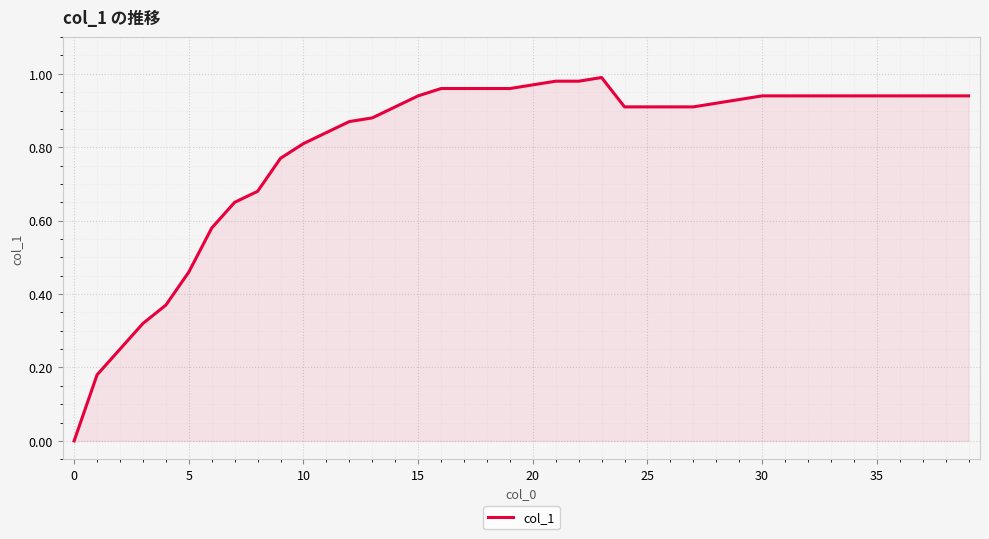

How many points are higher than both their immediate neighbors (excluding endpoints)?

1